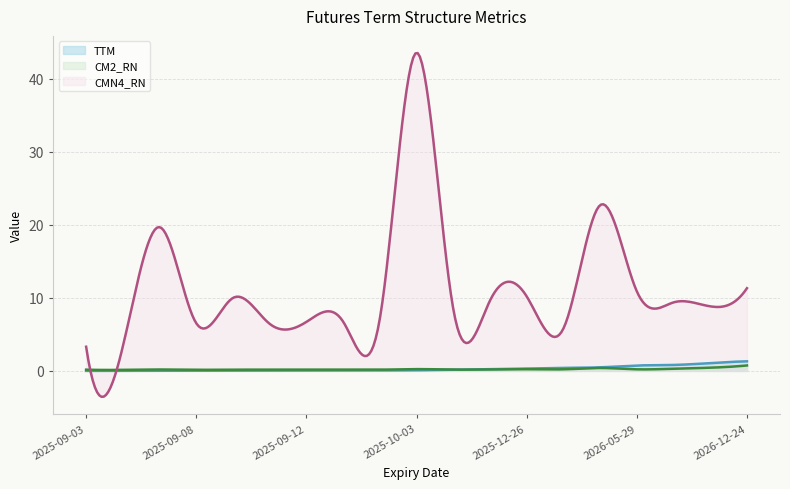

How many times do CM2_RN and TTM cross each other?

1